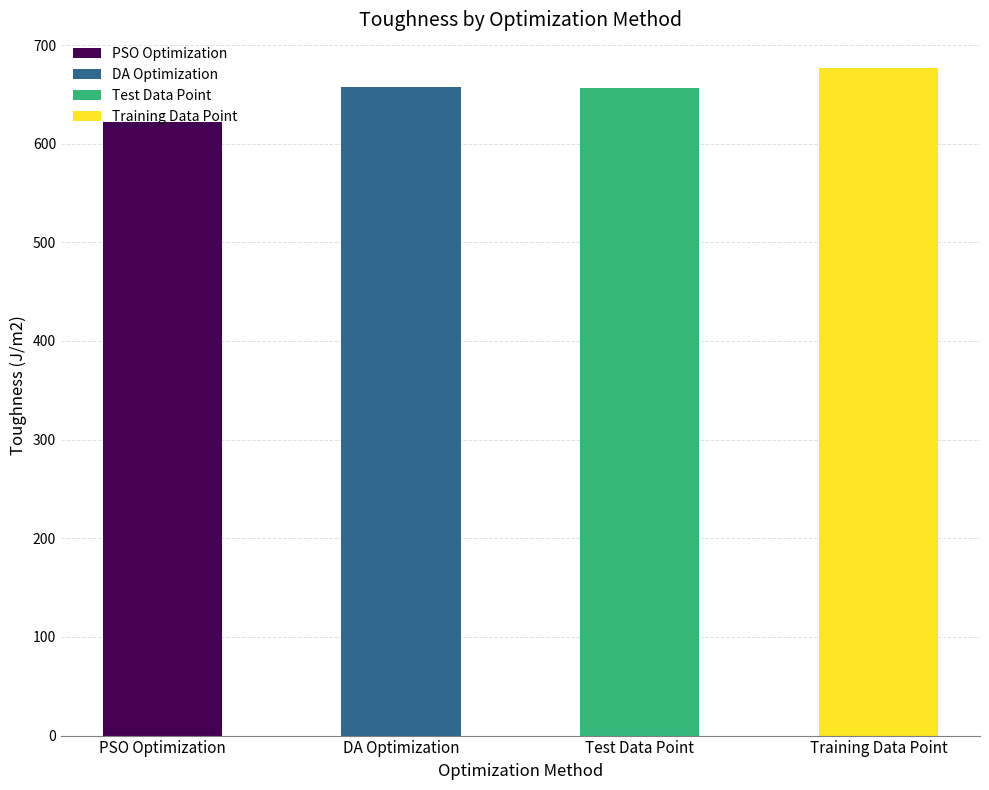

What value does the data have at Test Data Point?

656.0